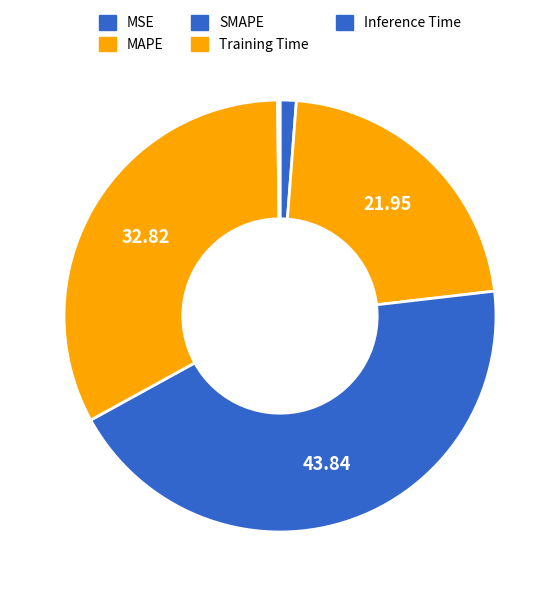

How many segments does this pie chart have?

5